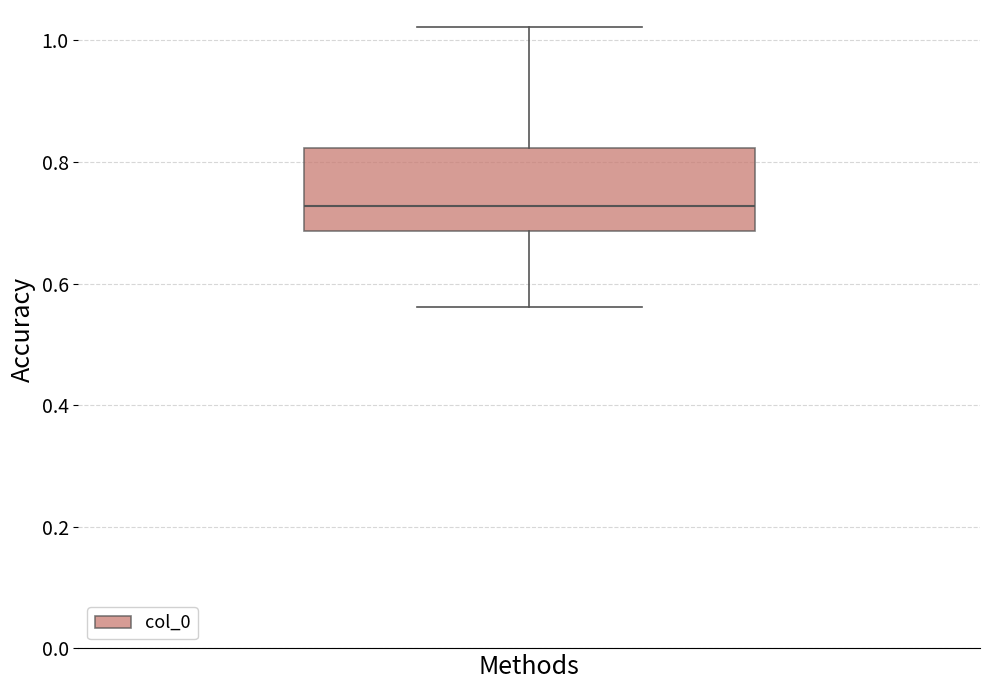

Transcribe this box plot: give where the median line is, the range the box spans, and where the two whiskers end, as read against the y-axis. The values are not printed on the chart, so give them approximately, as read against the axis.

median 0.72, box 0.68 to 0.82, whiskers 0.56 to 1.02